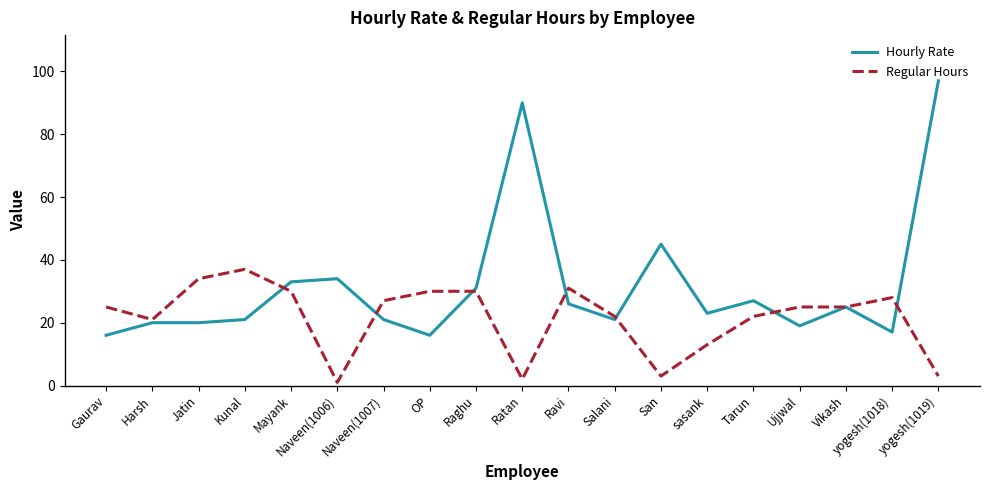

Which category has the highest value across all series?

yogesh(1019)